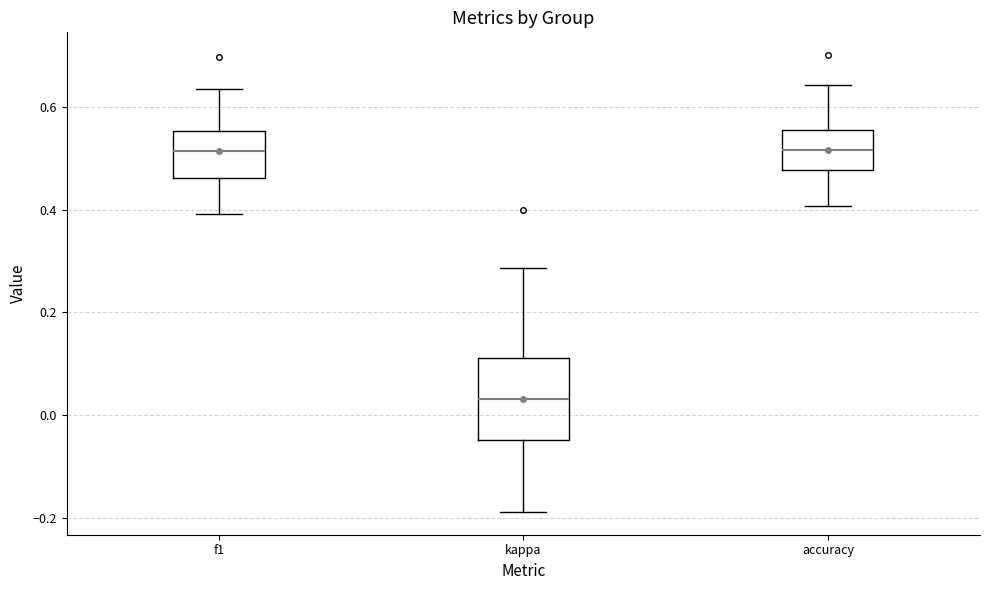

Reading left to right, read every box against the y-axis: the position of its median line, the range the box covers, and the ends of its whiskers. The values are not printed on the chart, so give them approximately, as read against the axis.

f1: median 0.52, box 0.46 to 0.56, whiskers 0.40 to 0.64
kappa: median 0.04, box -0.04 to 0.12, whiskers -0.18 to 0.28
accuracy: median 0.52, box 0.48 to 0.56, whiskers 0.40 to 0.64